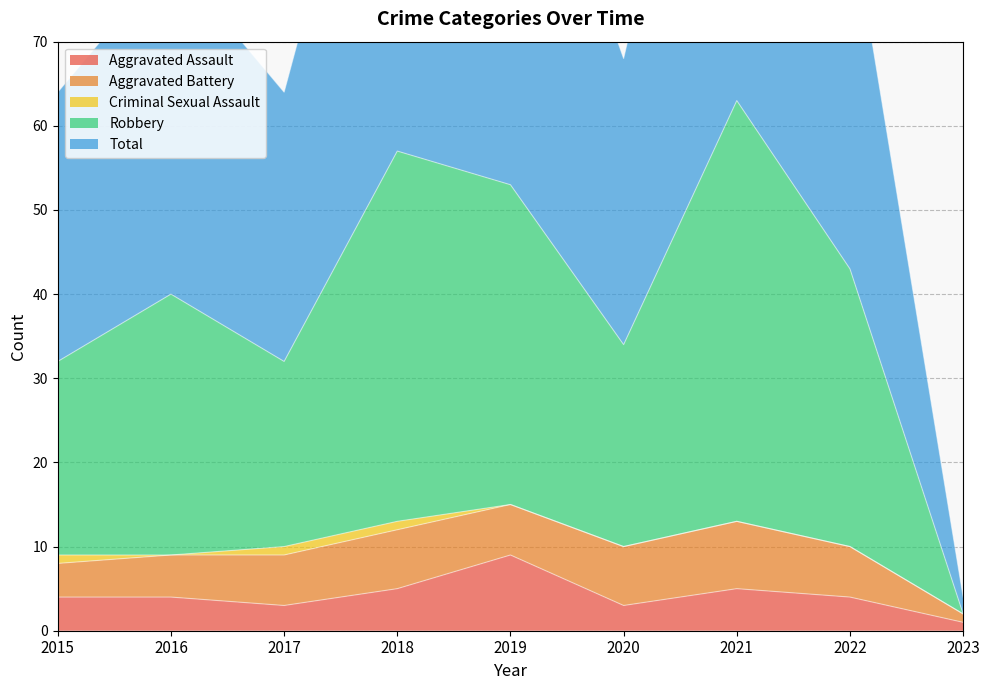

Is it true that Total equals 106 at 2019?

True